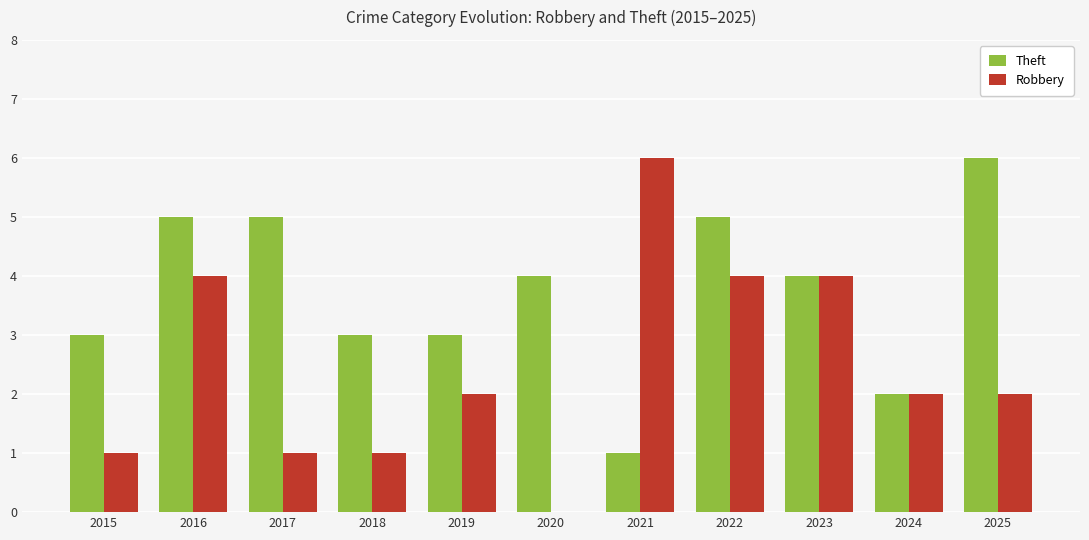

Which series has the largest range (max minus min)?

Robbery